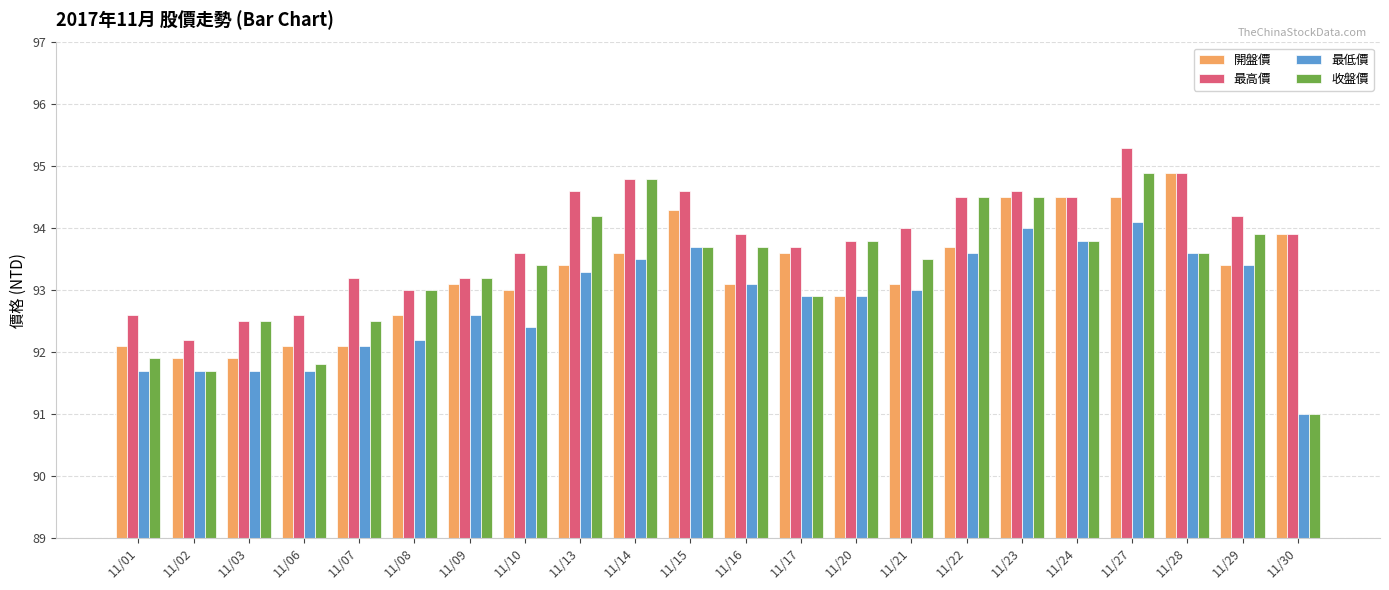

Is it true that 最低價 equals 93.6 at 11/28?

True